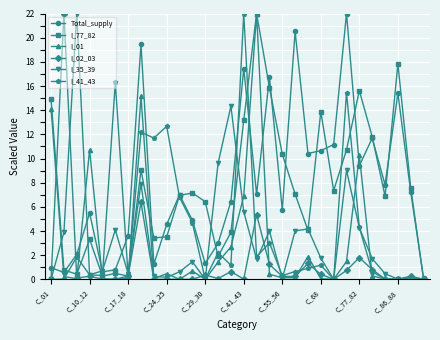

What is the value of the I_35_39 point at the 16th from the left?

5.6